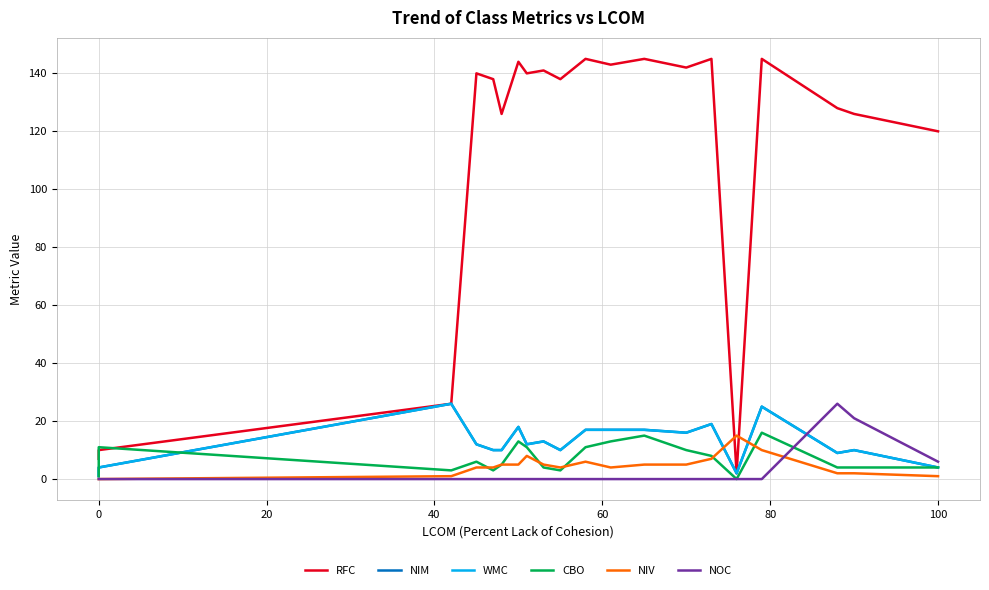

How many interior local peaks does the NIV series have?

3